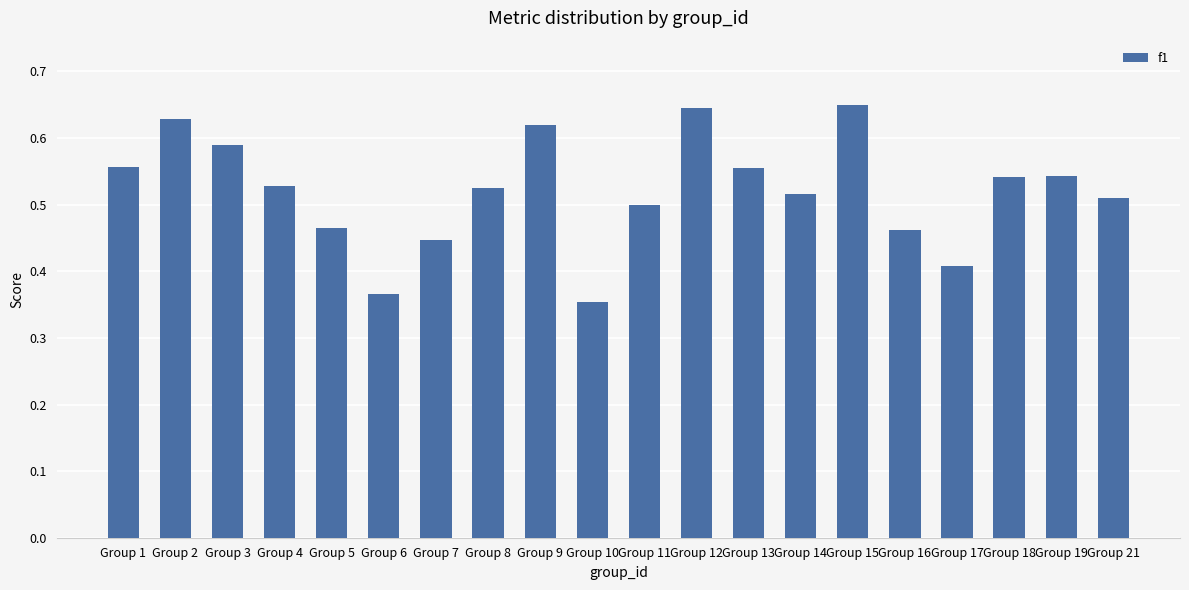

Is it true that the value at Group 5 is 0.1?

False